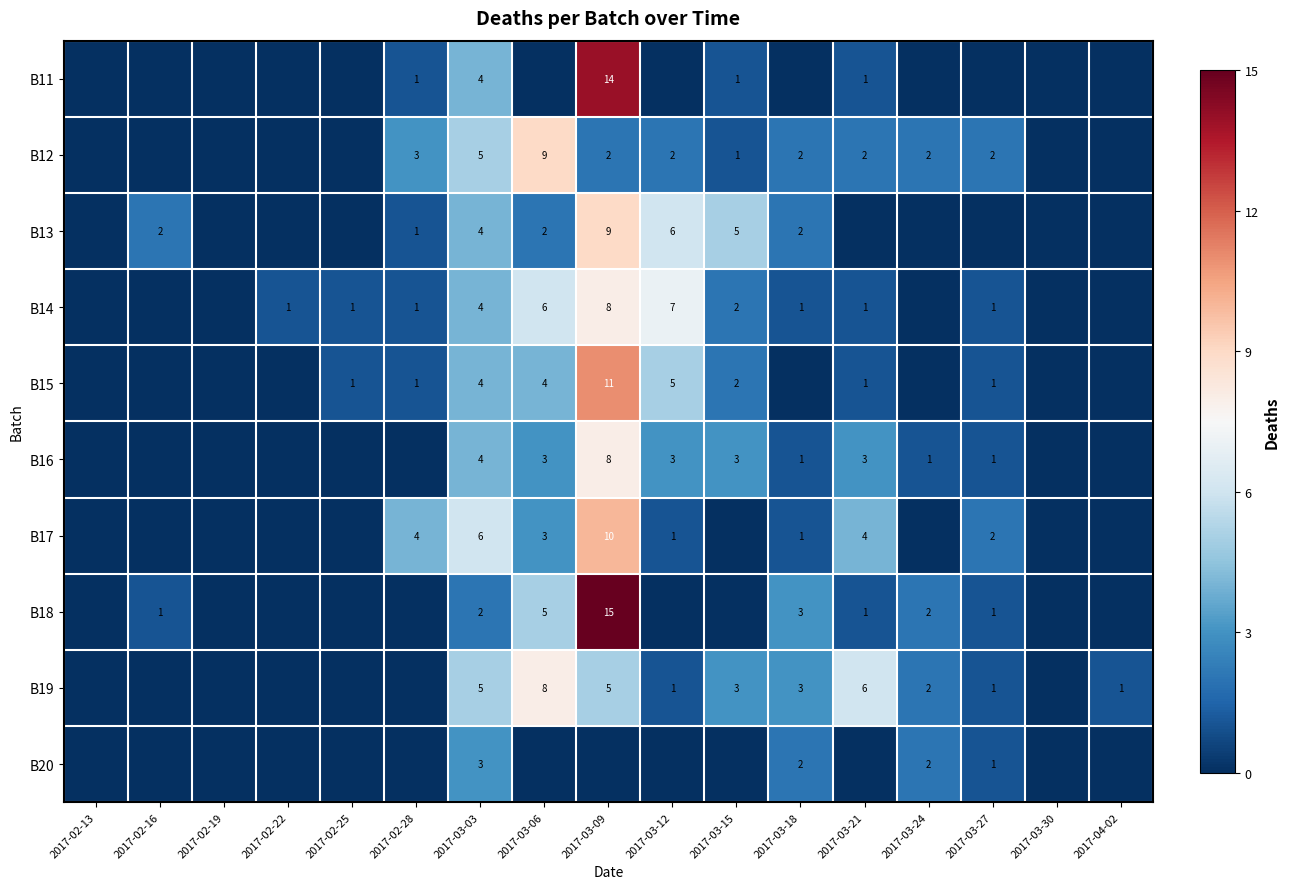

The B14 series shows 1 at 2017-03-27. True or false?

True